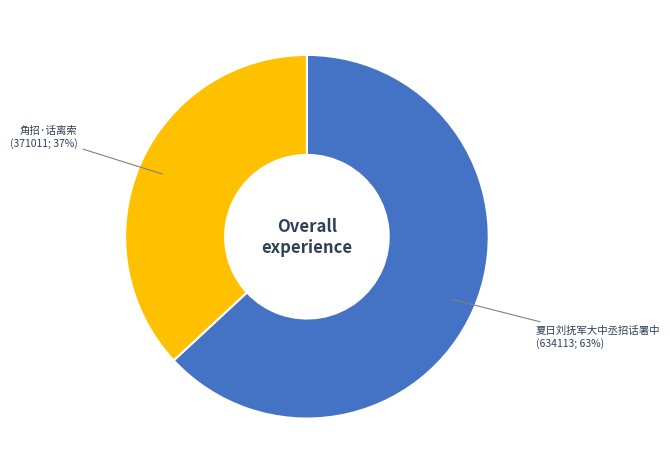

To the nearest percent, what is the difference between the largest and smallest slice percentages?

26%